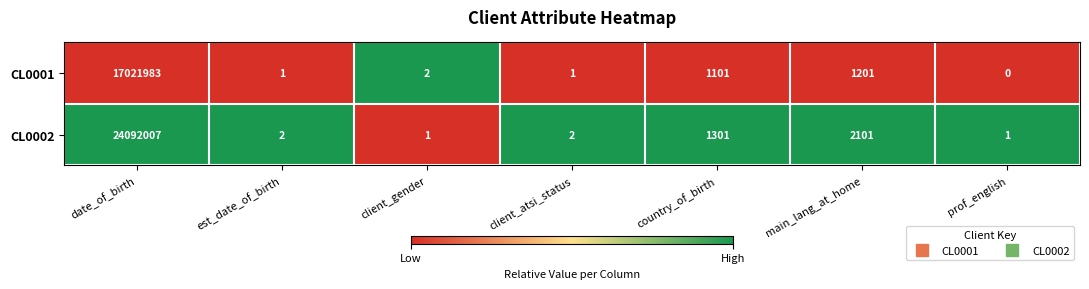

Is it true that CL0002 equals 2 at prof_english?

False